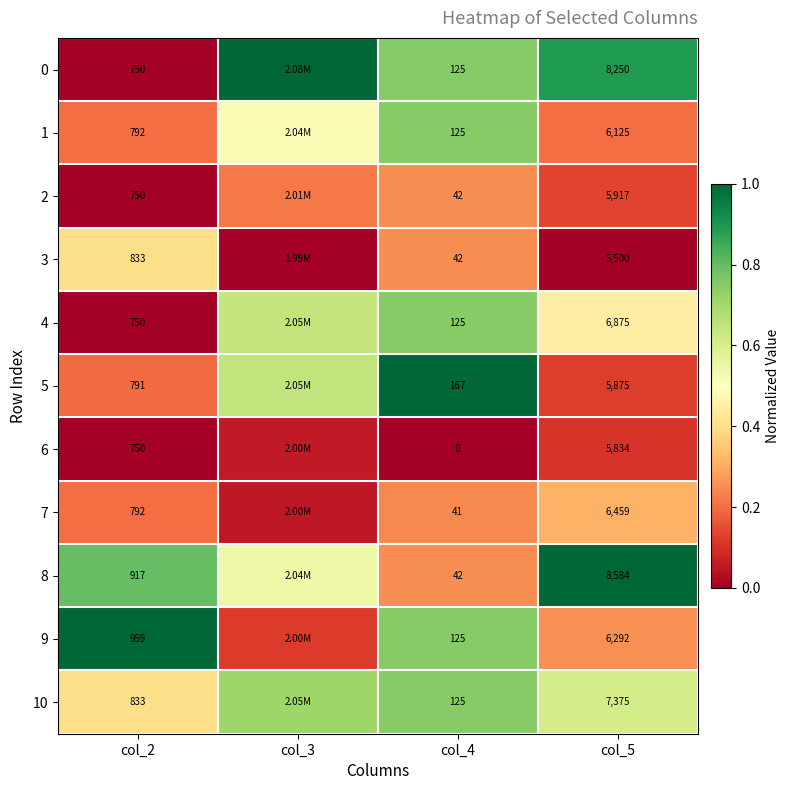

What is the highest value of the 8 series?

1.0